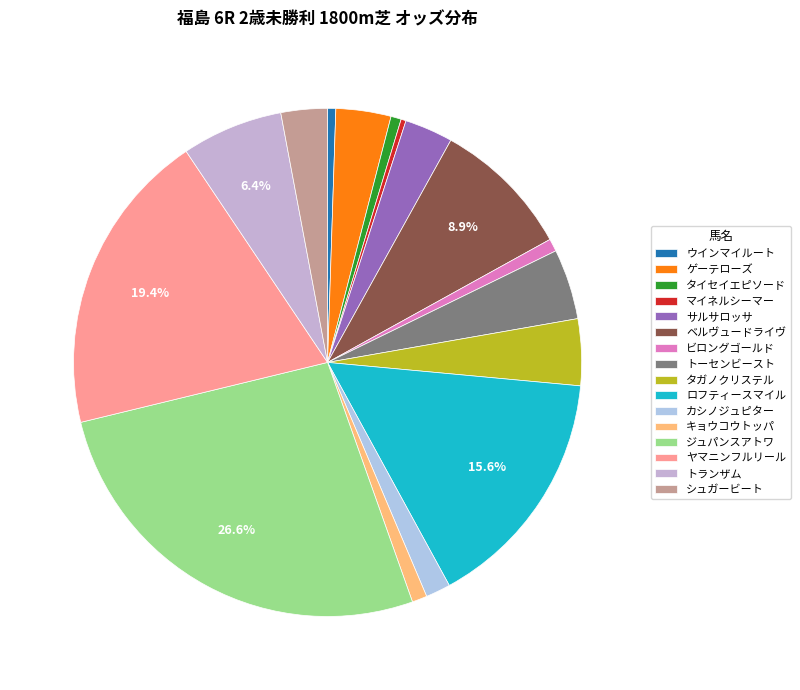

Rank the categories by value from lowest to highest.

マイネルシーマー, ウインマイルート, タイセイエピソード, ビロングゴールド, キョウコウトッパ, カシノジュピター, シュガービート, サルサロッサ, ゲーテローズ, タガノクリステル, トーセンビースト, トランザム, ベルヴュードライヴ, ロフティースマイル, ヤマニンフルリール, ジュパンスアトワ